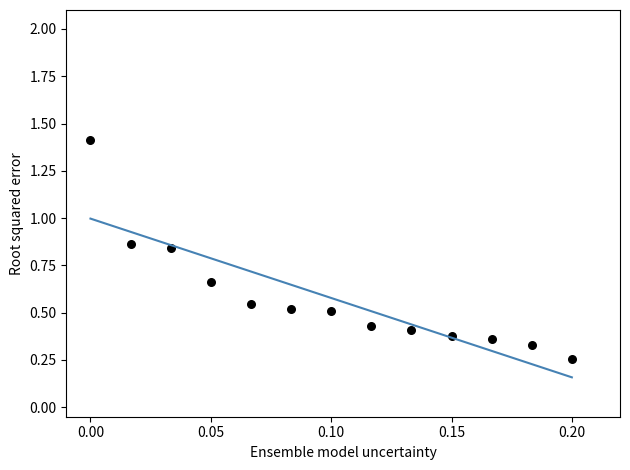

What is the range of Y values (max minus min)?

1.2